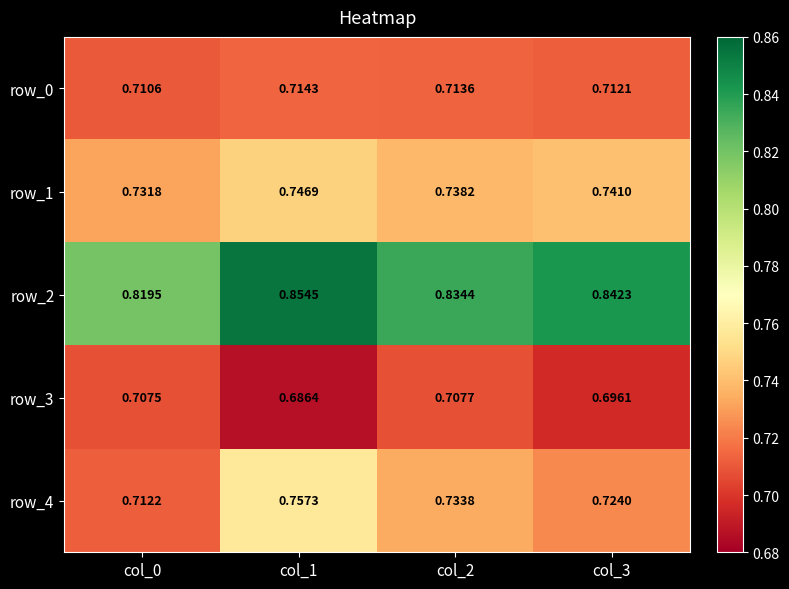

Count the number of data series in this chart.

5